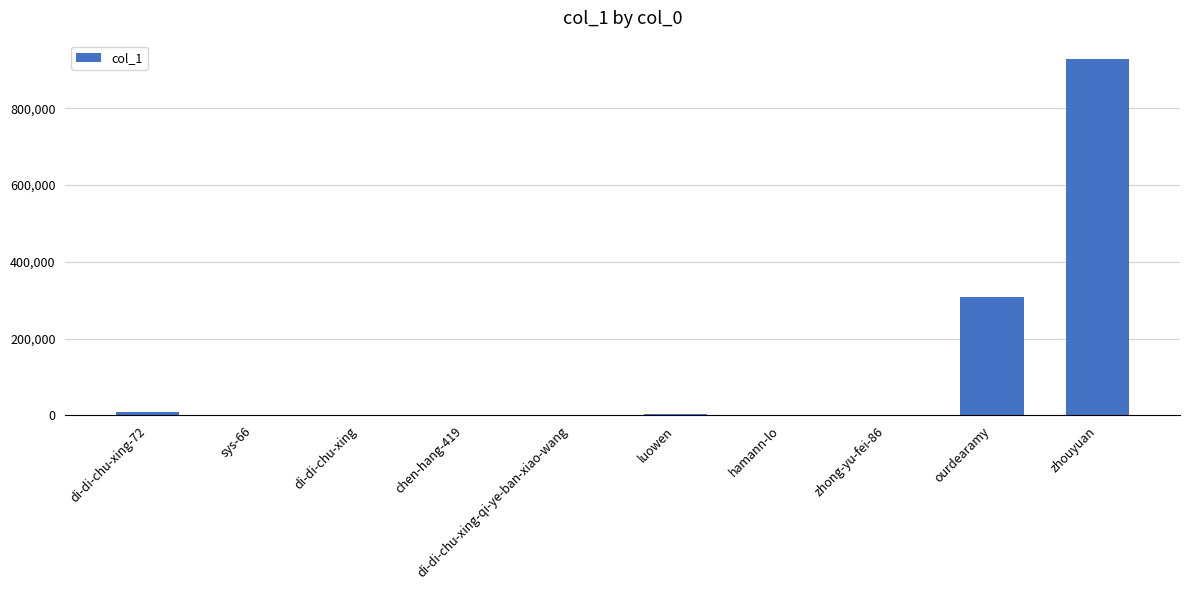

What is the change in value from di-di-chu-xing-72 to chen-hang-419?

-7374